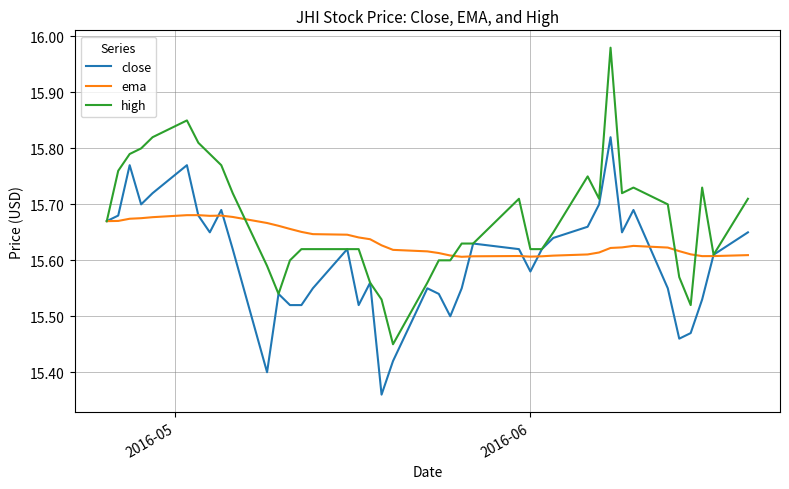

Rank the series by their average value, from lowest to highest.

close, ema, high